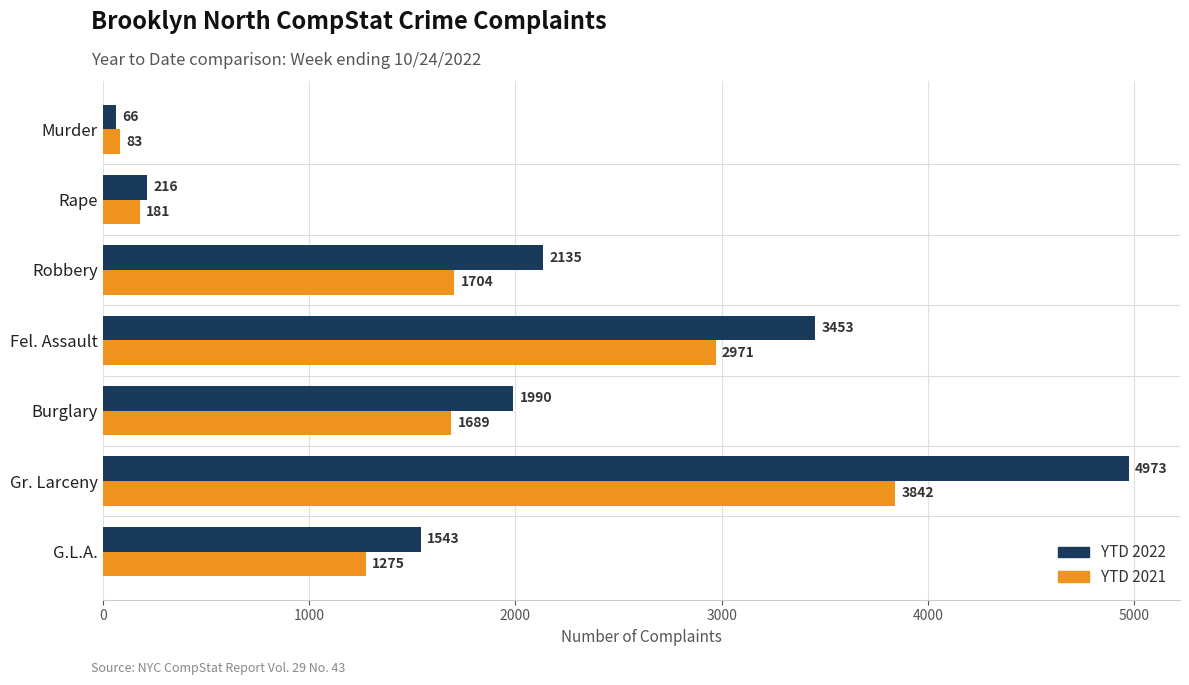

Is it true that YTD 2021 equals 1877 at G.L.A.?

False